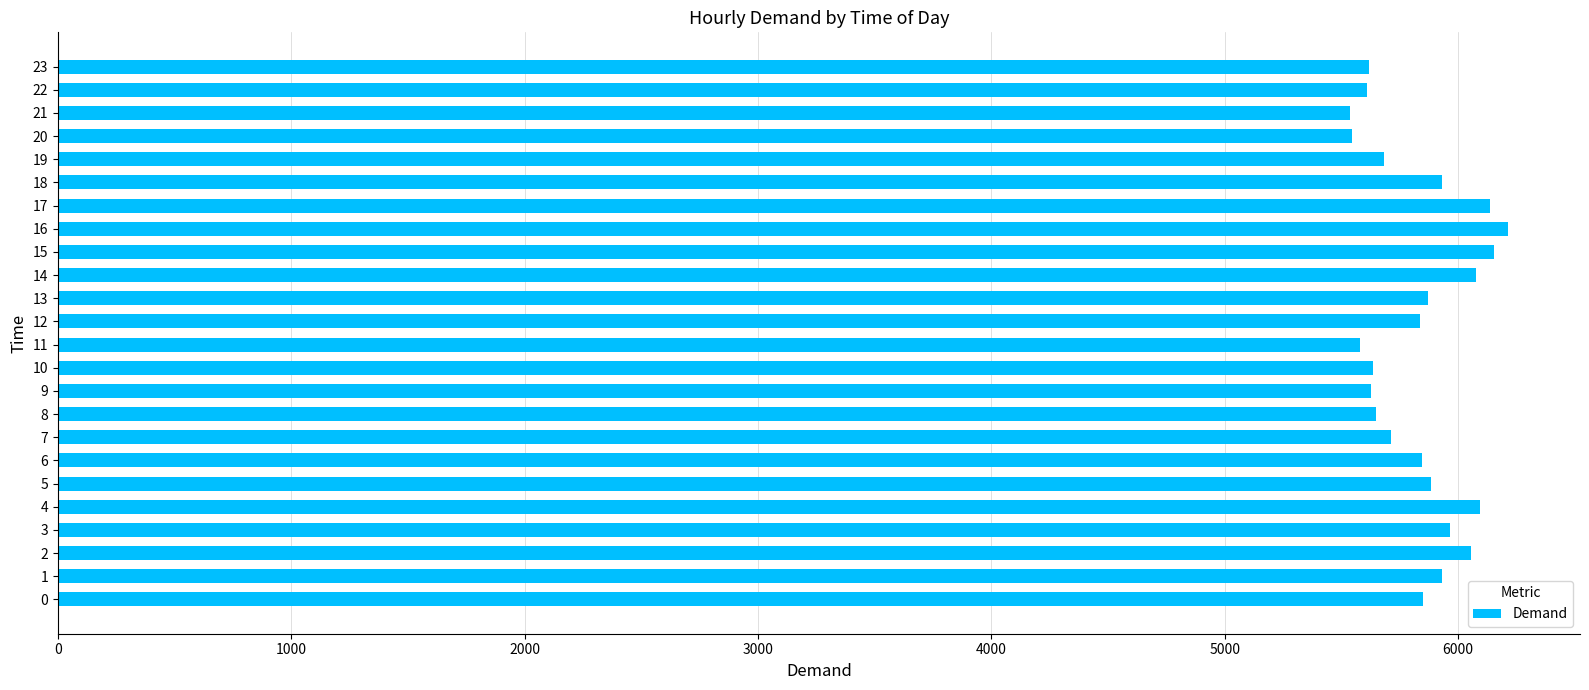

What is the ratio of the value at 16 to the value at 3?

1.0